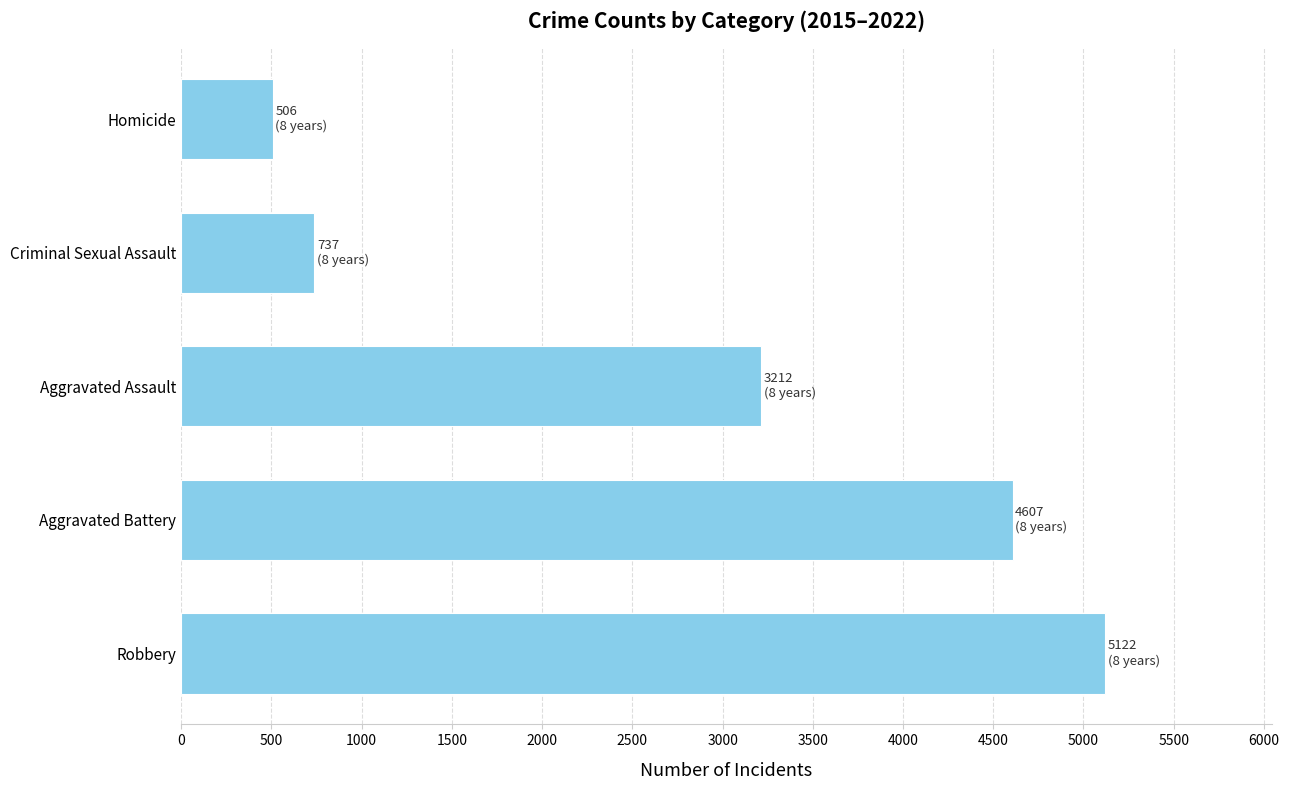

What is the ratio of the value at Aggravated Battery to the value at Robbery?

0.9